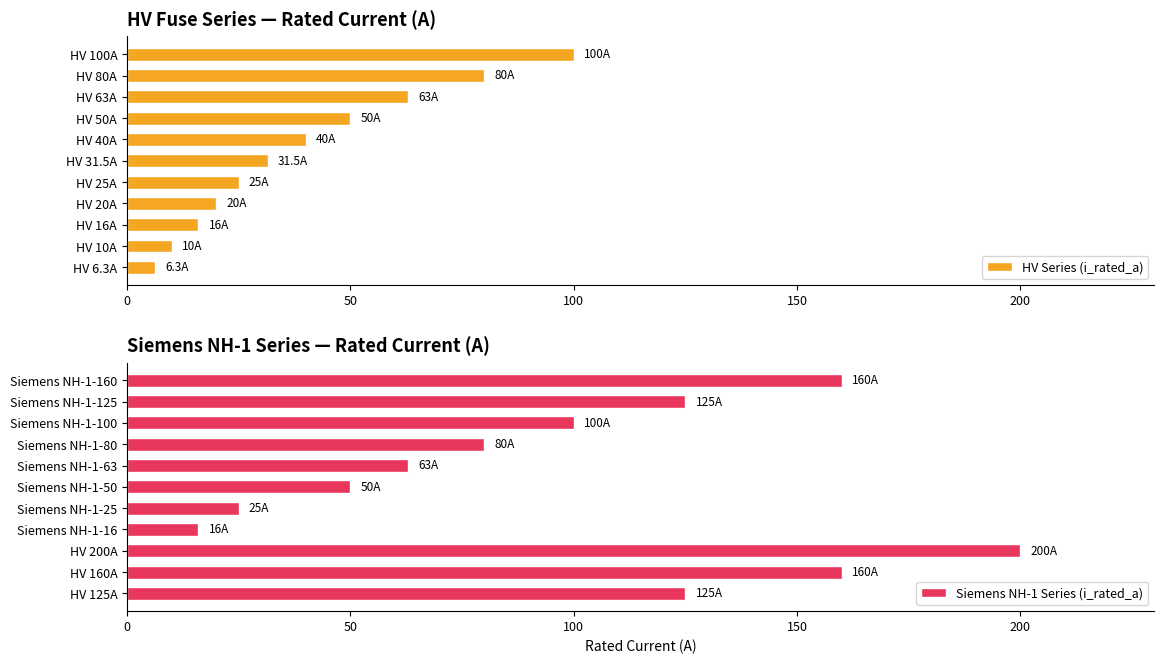

True or false: HV Series (i_rated_a) has a value of 13.7 at HV 25A.

False